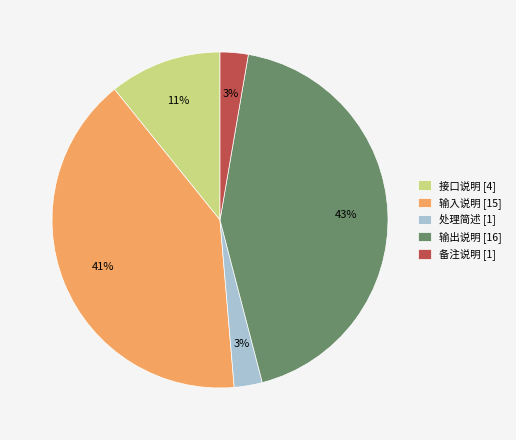

Between 备注说明 [1] and 输出说明 [16], which is larger?

输出说明 [16]